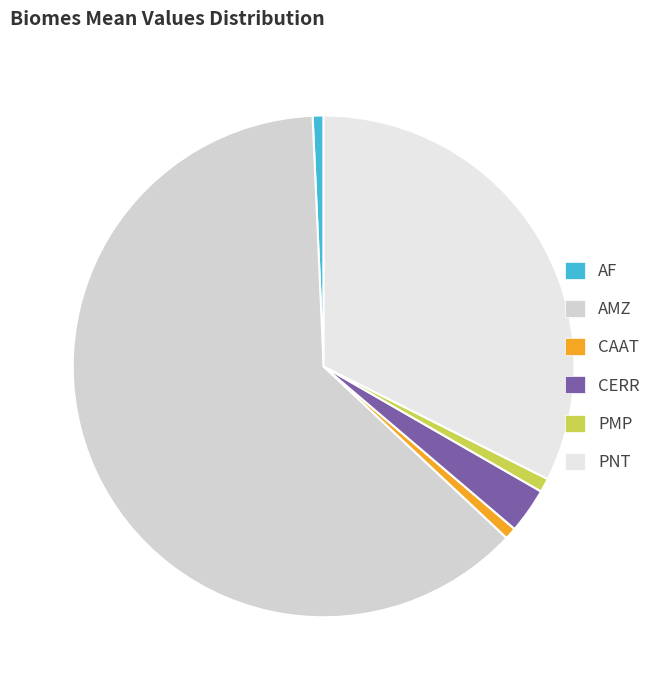

Rank the categories by value from lowest to highest.

AF, CAAT, PMP, CERR, PNT, AMZ